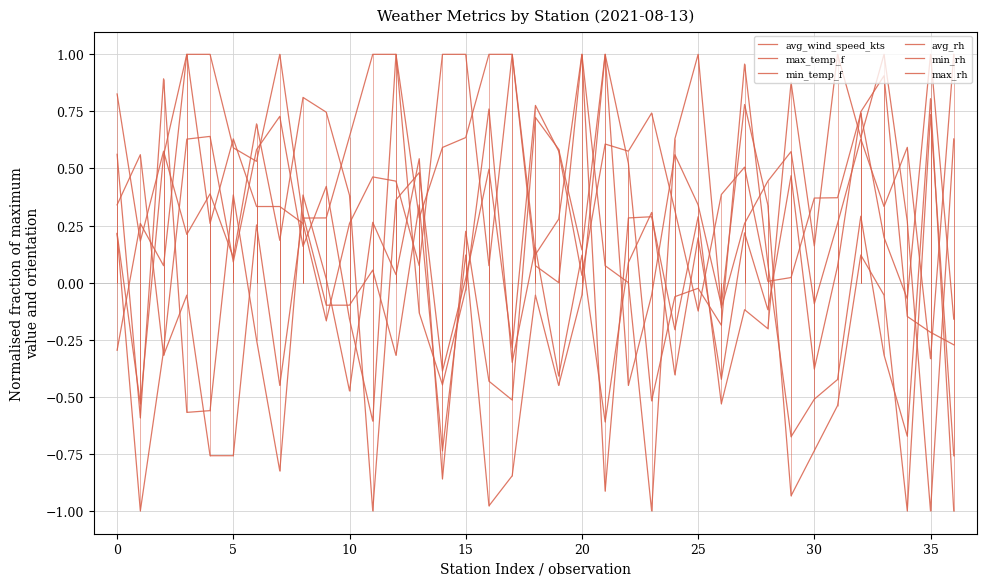

Which series changed the most between 35 and 35?

max_rh